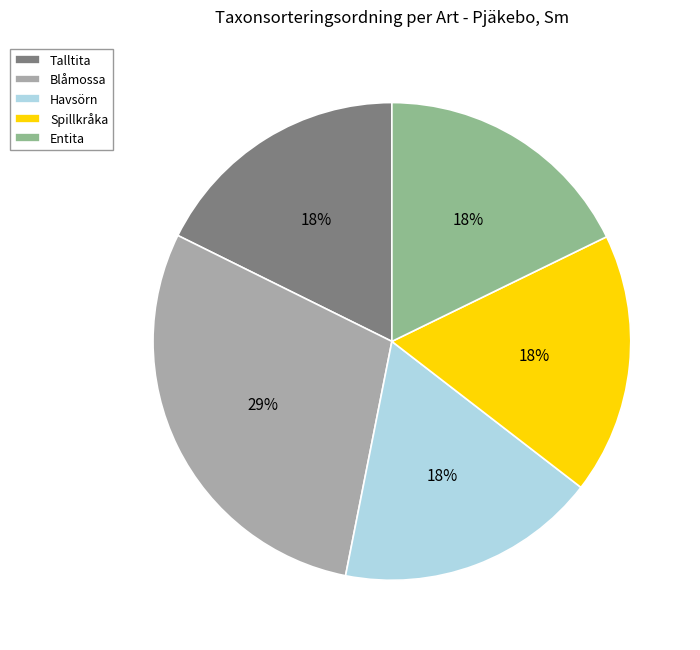

How many slices are in this pie chart?

5